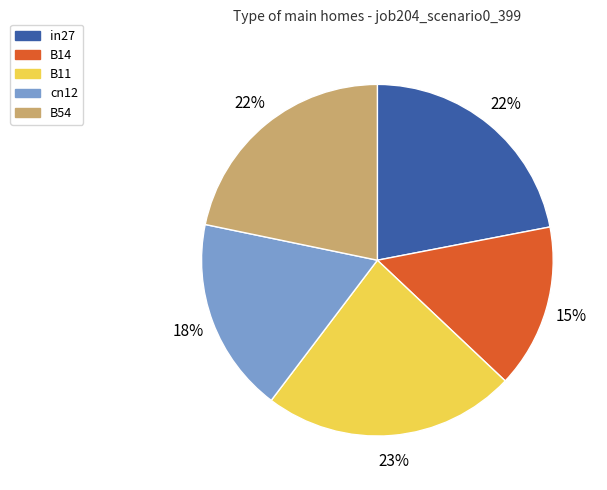

Does any single category account for the majority?

No